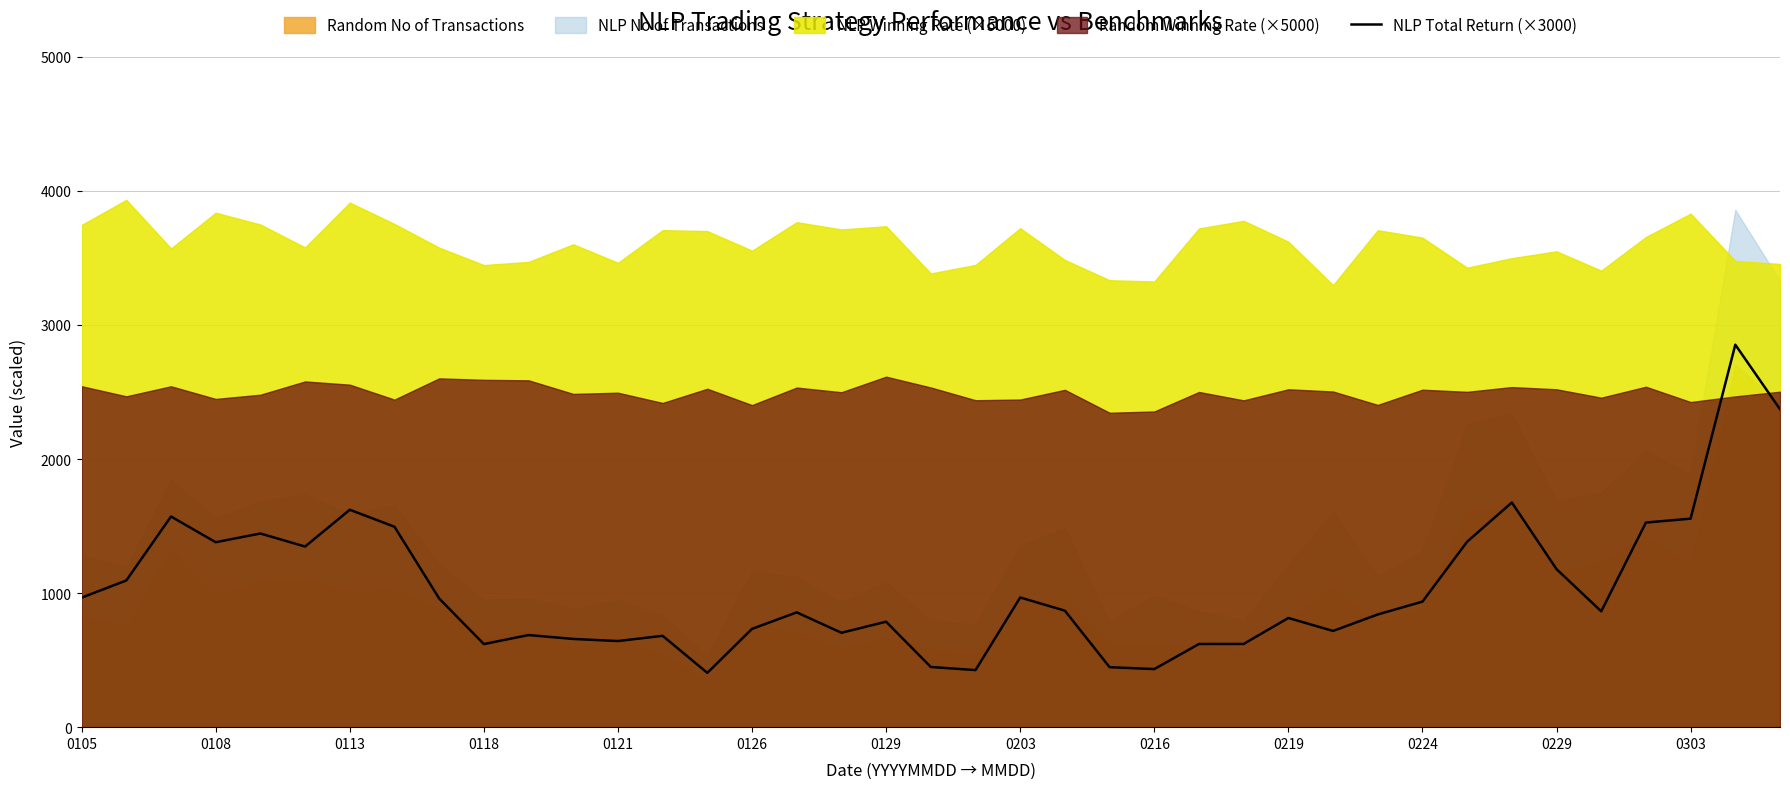

What is the difference between the maximum and minimum values?

2447.7